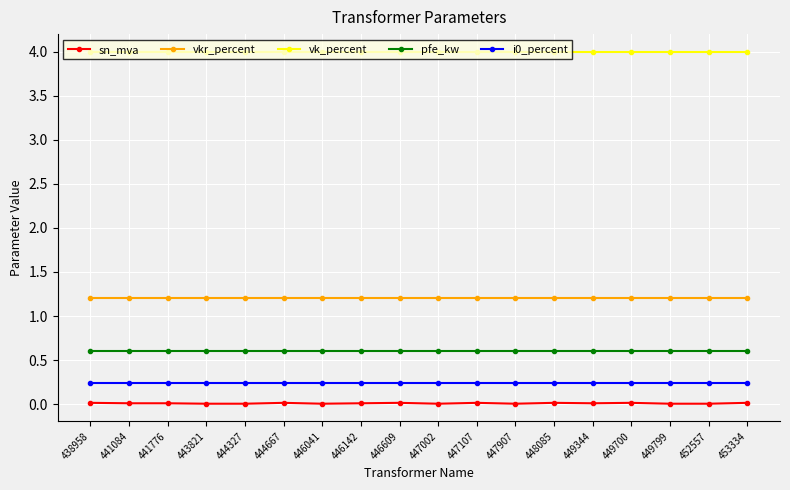

What is the maximum value shown in the chart?

4.0